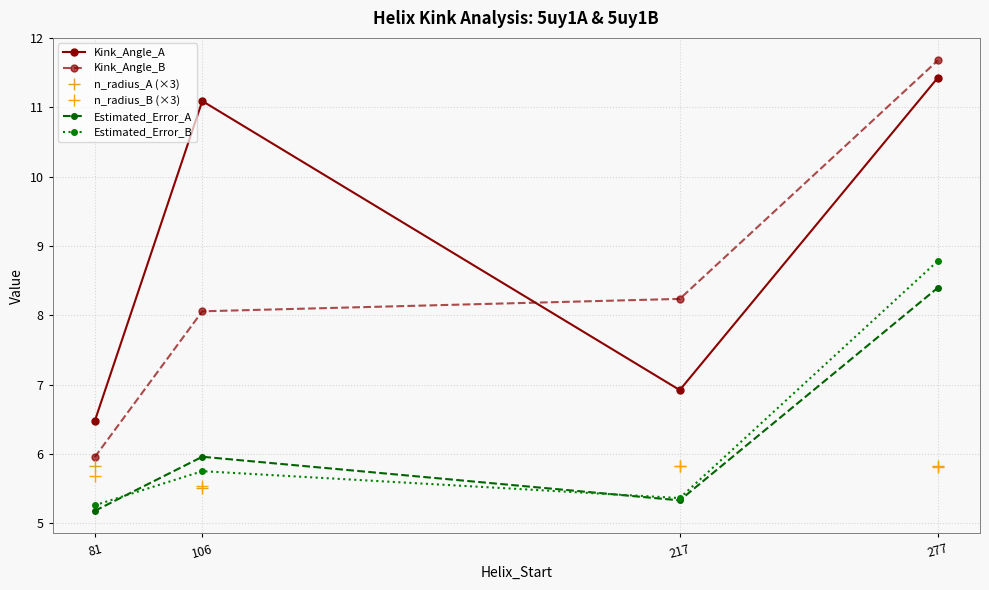

List the labels in order of Kink_Angle_B value, smallest first.

81, 106, 217, 277